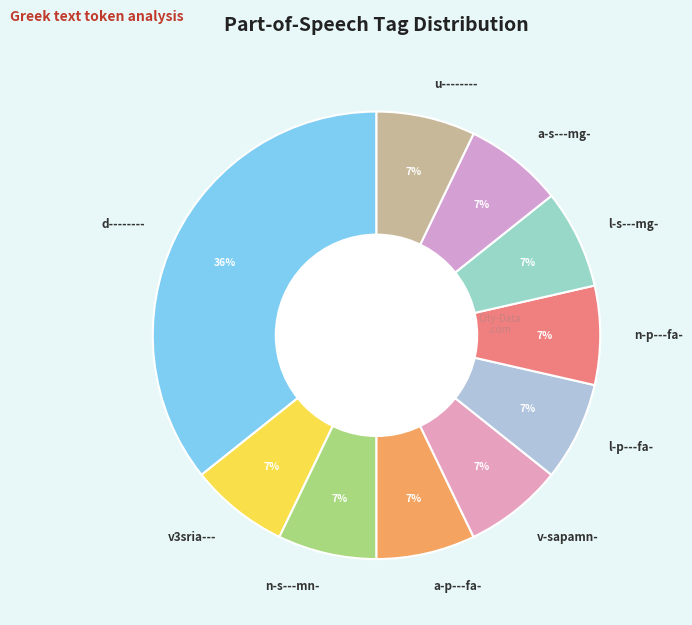

True or false: l-p---fa- accounts for 1% of the total.

False